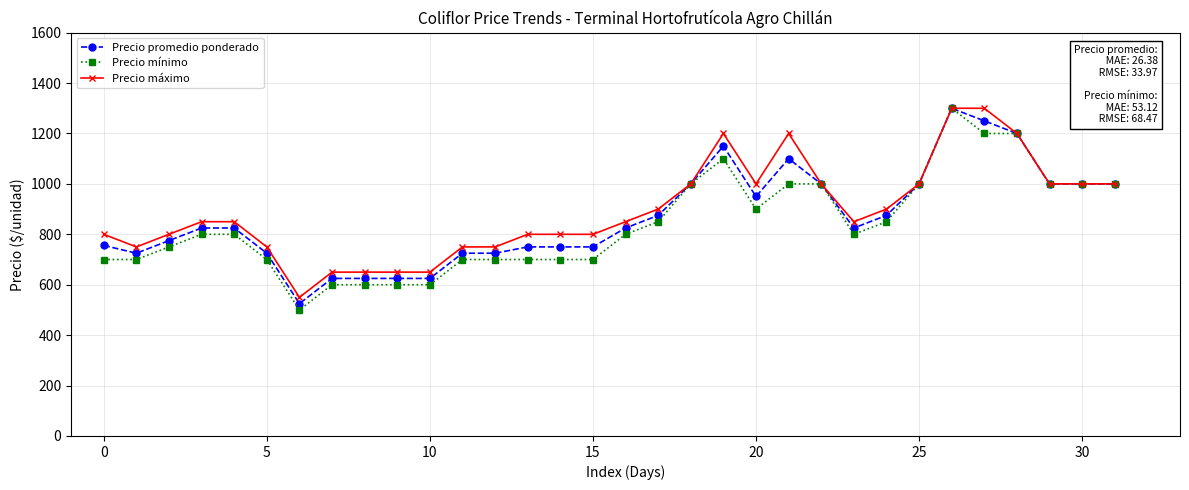

True or false: Precio promedio ponderado has more than 0 points higher than both neighbors.

True